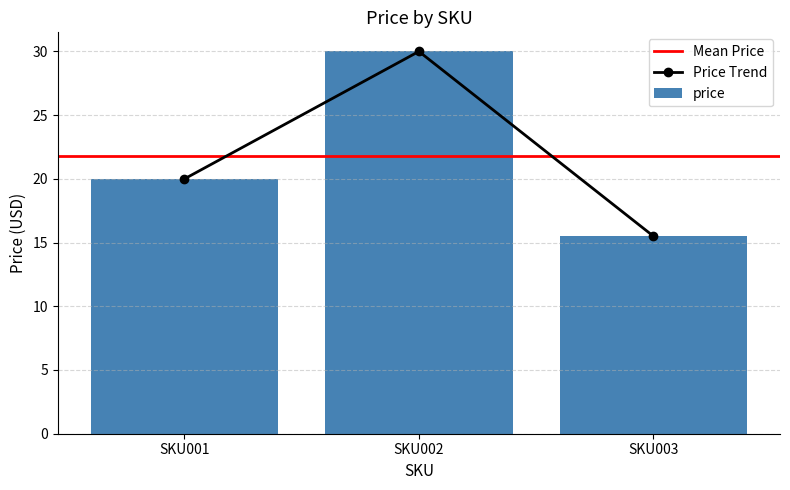

Where does the data first go above 19?

SKU001